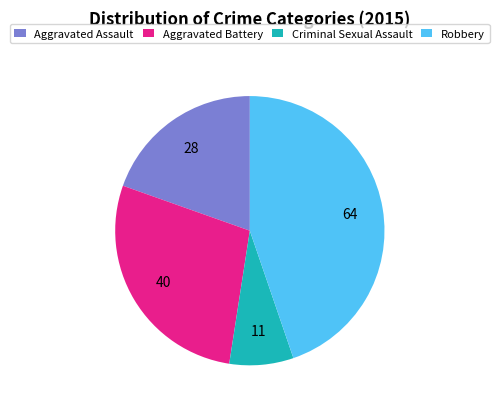

How many segments does this pie chart have?

4